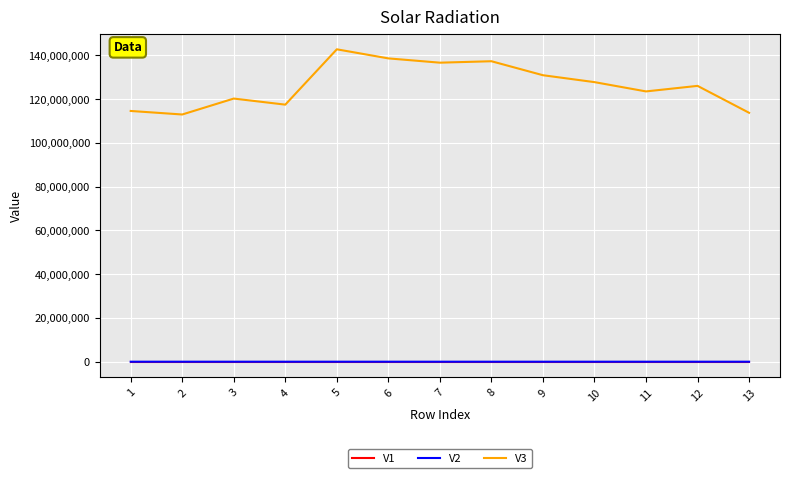

Is the value of V3 at 2 greater than the value of V1 at 9?

Yes